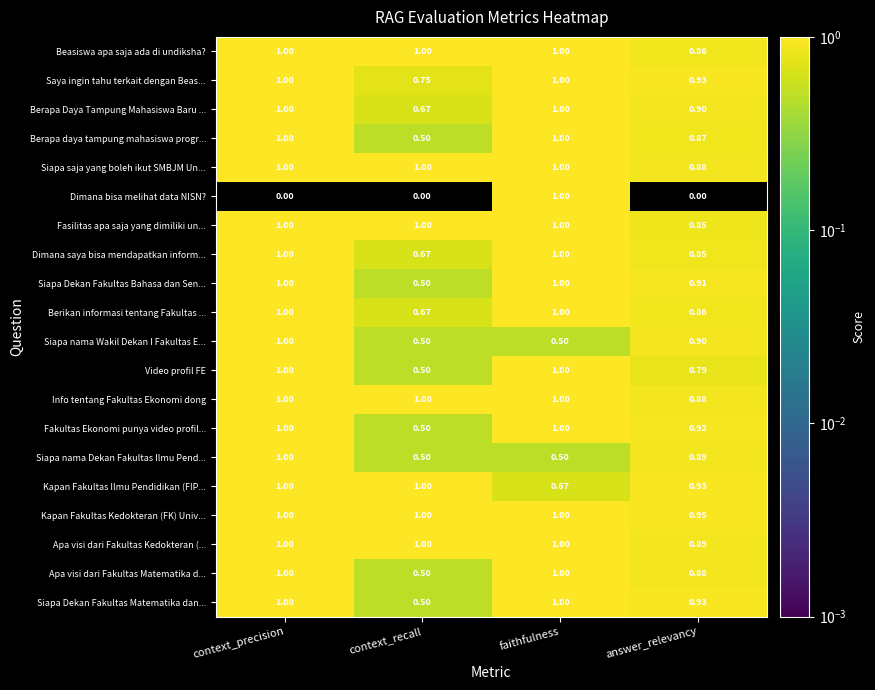

Which series has the largest total across all categories?

Kapan Fakultas Kedokteran (FK) Univ...